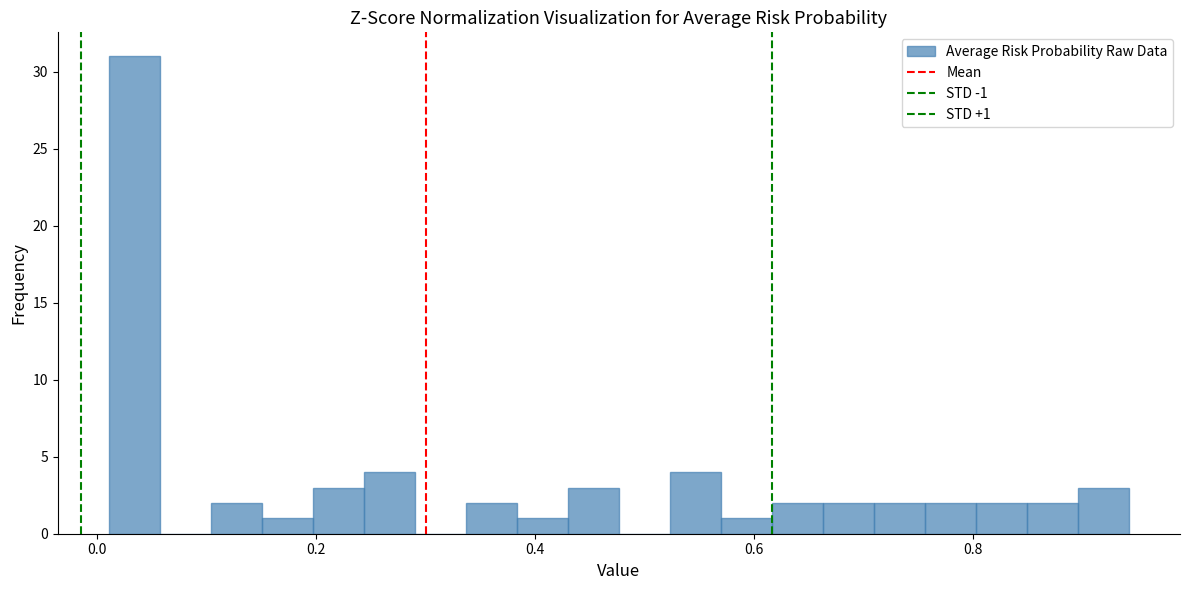

Around what value on the x-axis is the tallest bar? Give the approximate position of its centre, as read against the axis.

0.04